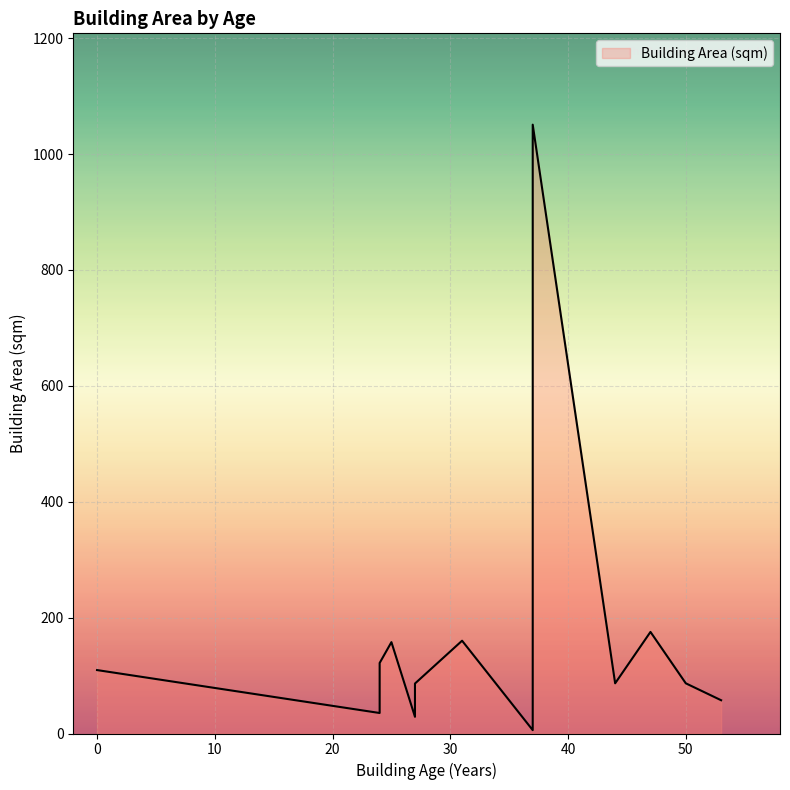

Is it true that the value at 24 is 62.8?

False